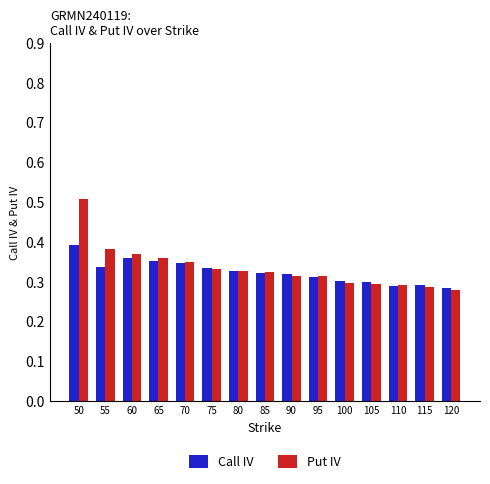

The Call IV series shows 0.3 at 90. True or false?

True